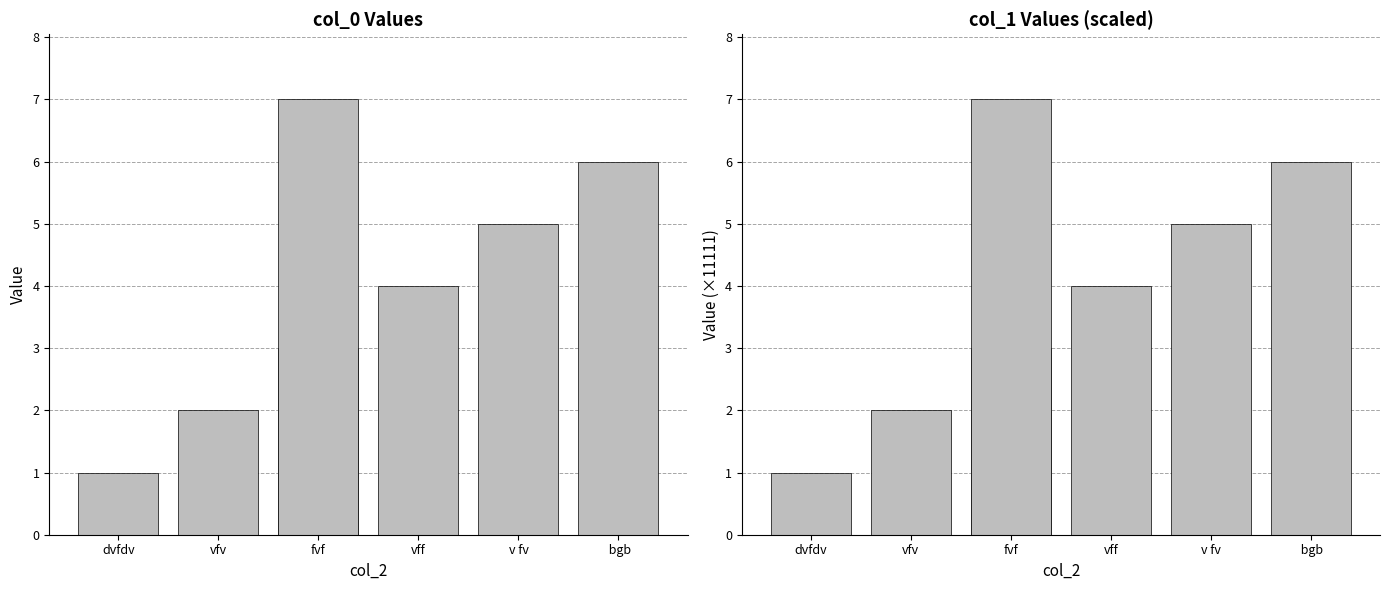

What is the smallest value displayed?

1